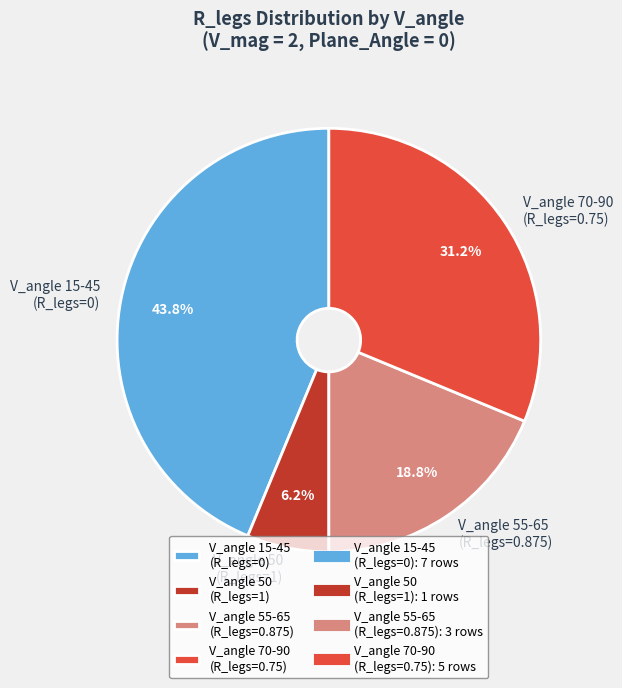

Is there a majority slice in this chart?

No